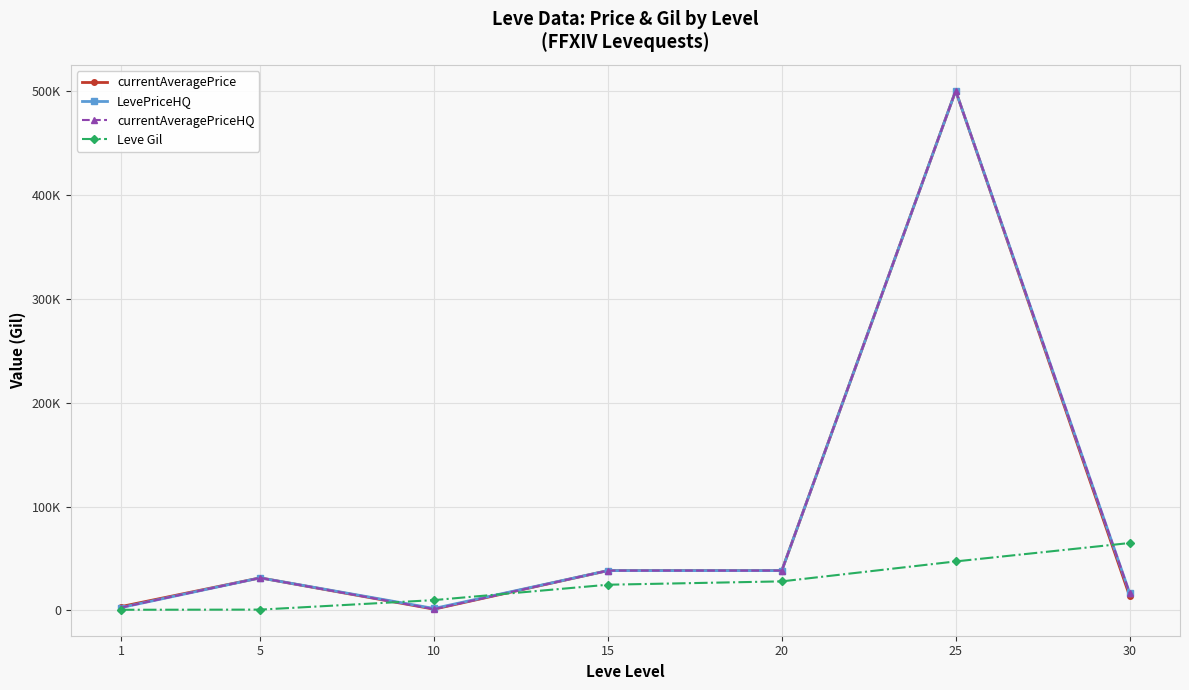

Read the currentAveragePrice value at 30, to the nearest 100.

14000